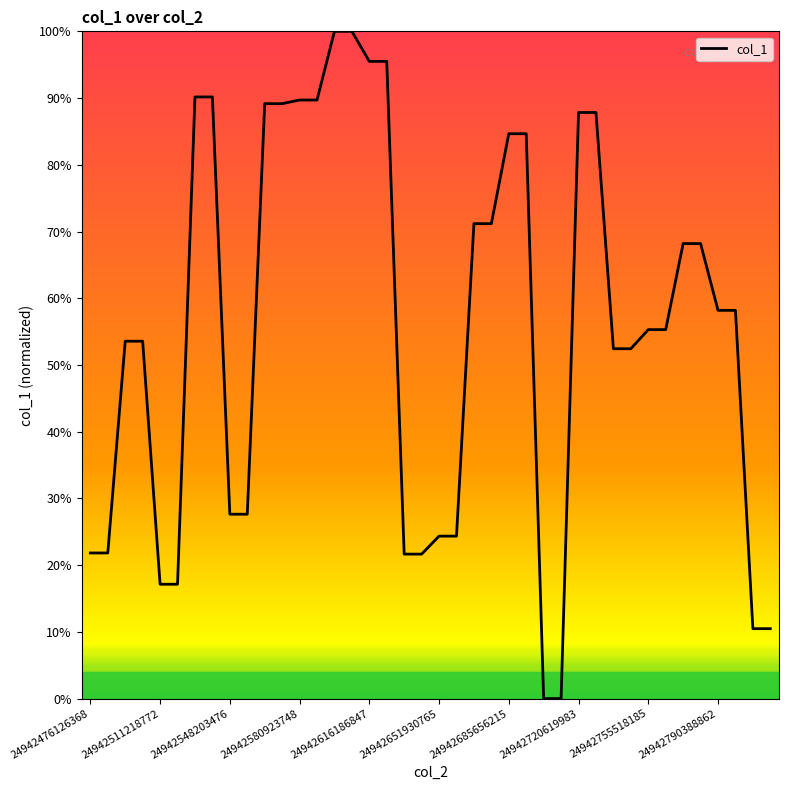

Count the number of values greater than 58.

20